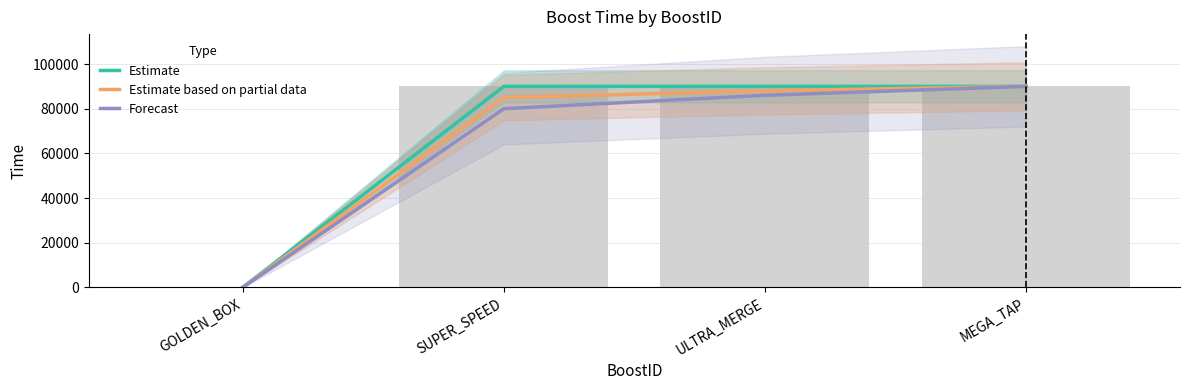

True or false: Estimate has a value of -55643 at GOLDEN_BOX.

False